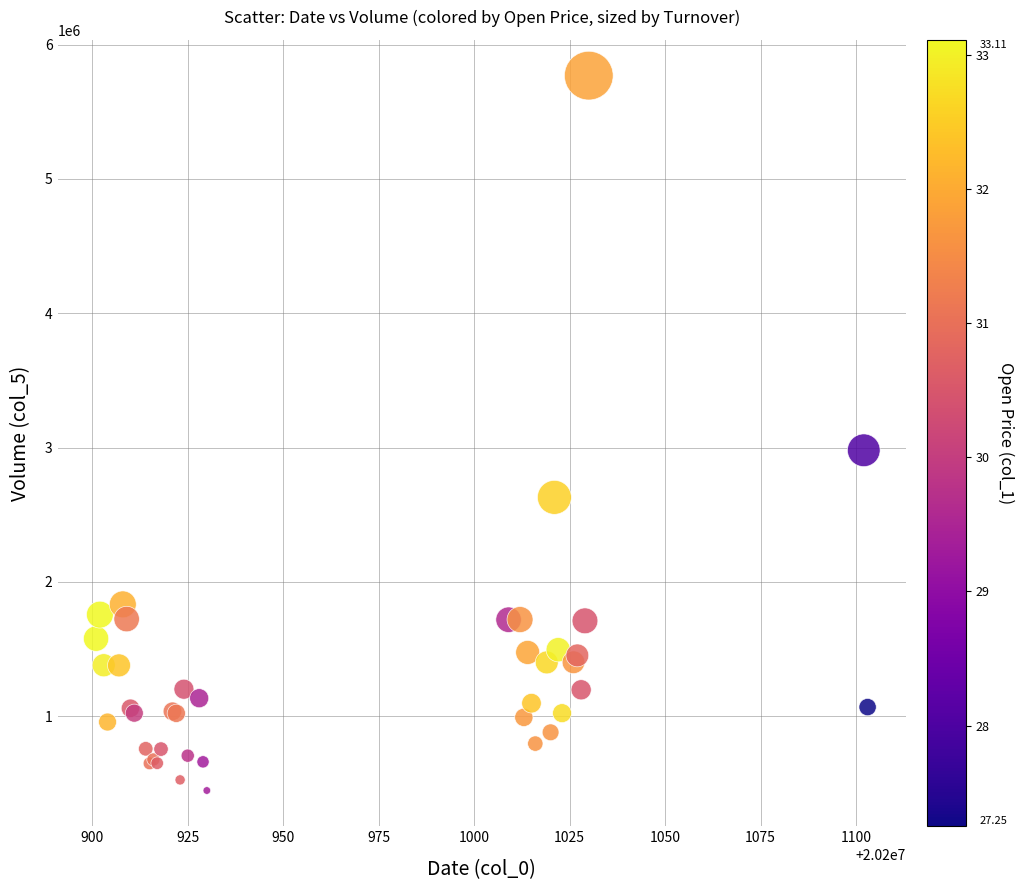

What Y value in the scatter plot is closest to 3108419?

2980392